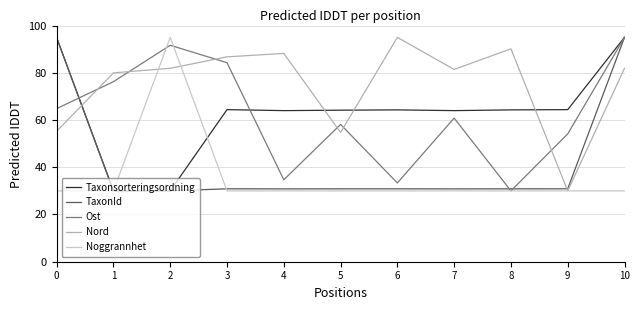

What is the difference between the highest and lowest values at 3?

56.8